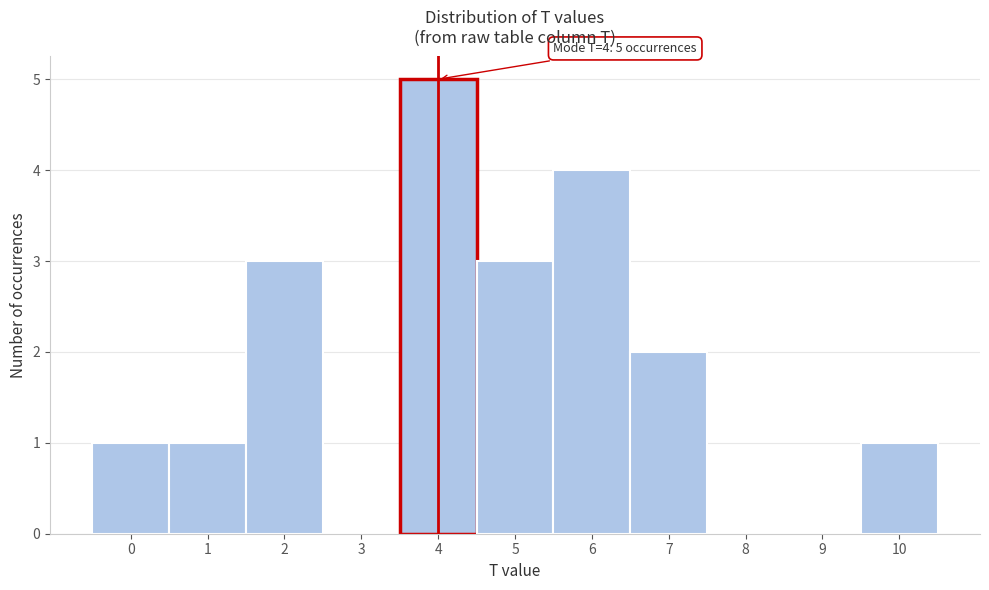

Which range on the x-axis has the tallest bar?

3.5 to 4.5